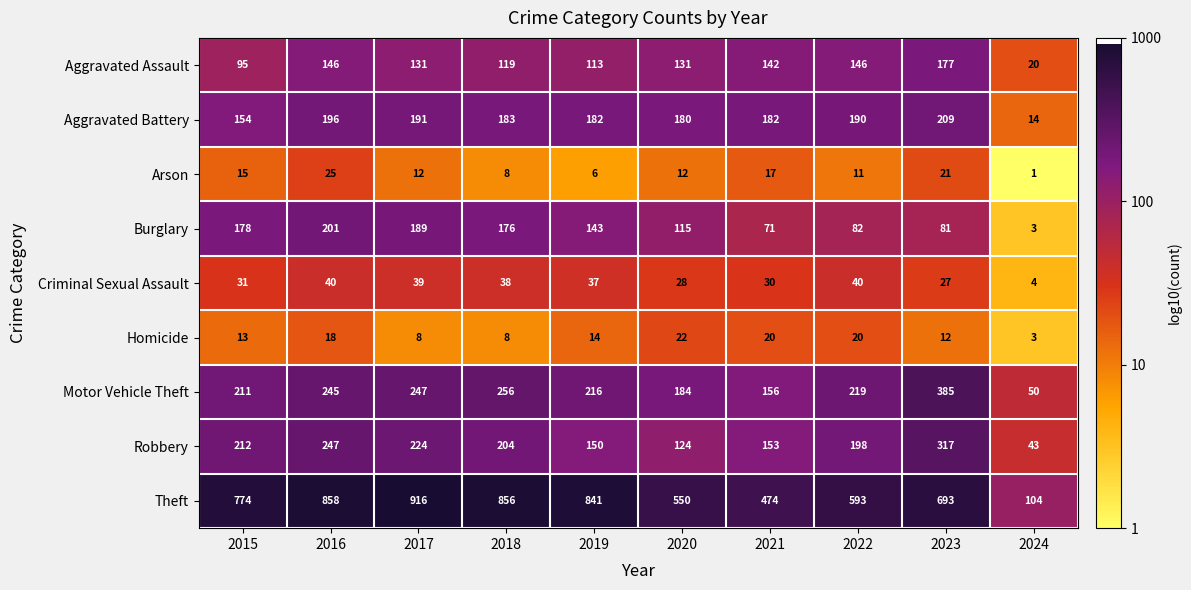

What is the sum of the Robbery values at 2021 and 2022?

351